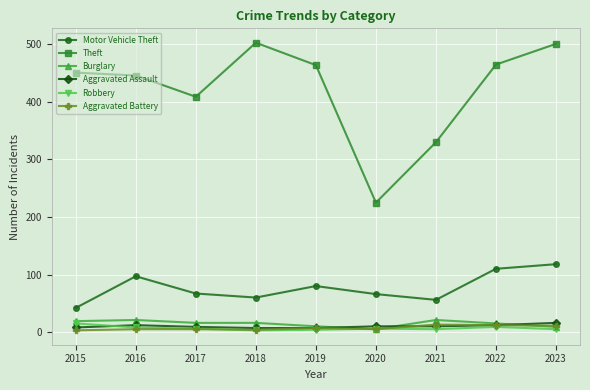

What are all the series names shown in the legend?

Motor Vehicle Theft, Theft, Burglary, Aggravated Assault, Robbery, Aggravated Battery